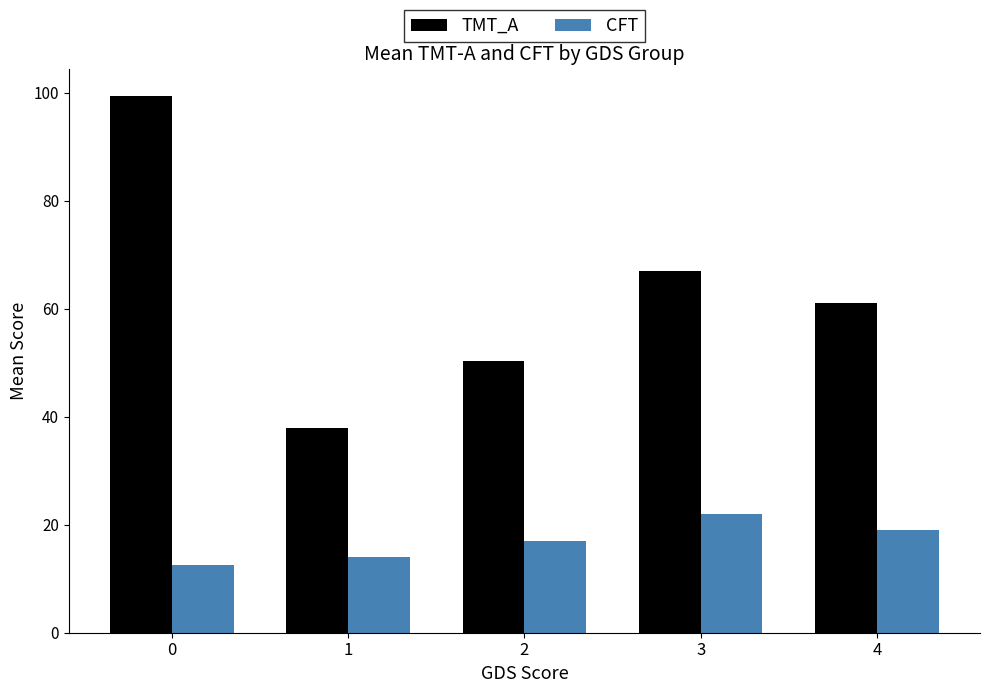

Reading right to left, list all the values displayed in this chart.

TMT_A: 4=61.0	3=67.0	2=50.3	1=38.0	0=99.5
CFT: 4=19.0	3=22.0	2=17.0	1=14.0	0=12.5